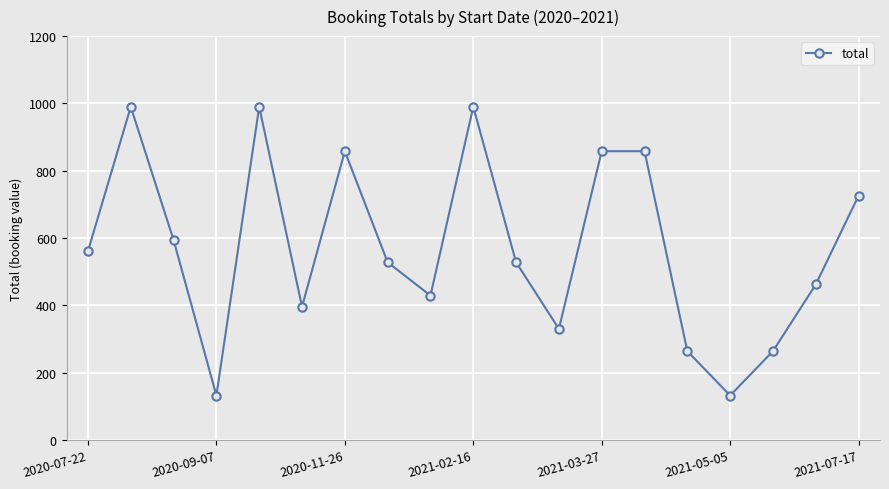

What is the value of the 8th point from the left?

528